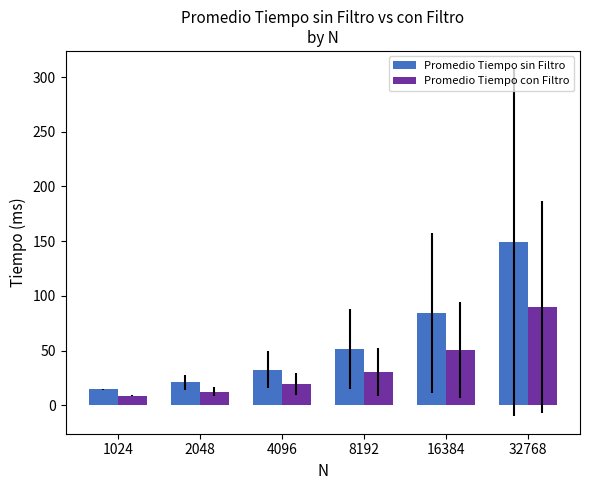

True or false: Promedio Tiempo sin Filtro has a value of 36.4 at 2048.

False